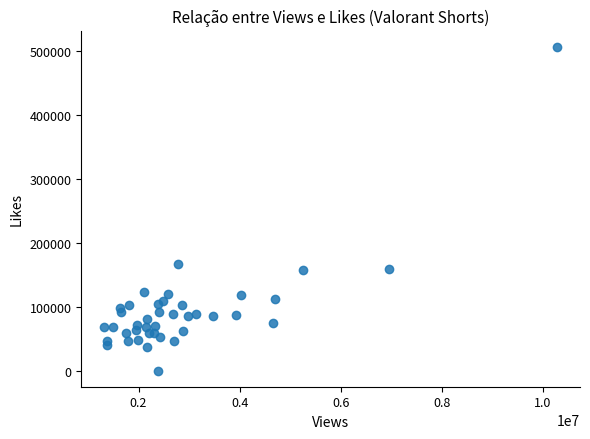

What Y value in the scatter plot is closest to 253501?

167054